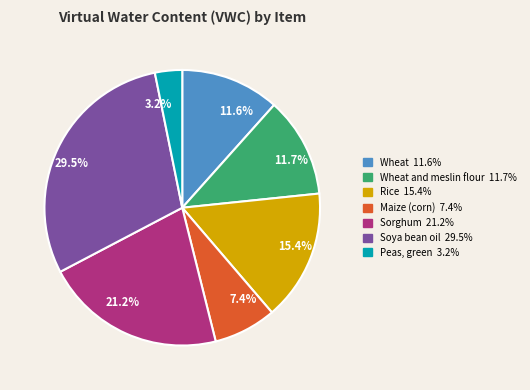

What is the ratio of the value at 11.6% to the value at 29.5%?

0.4